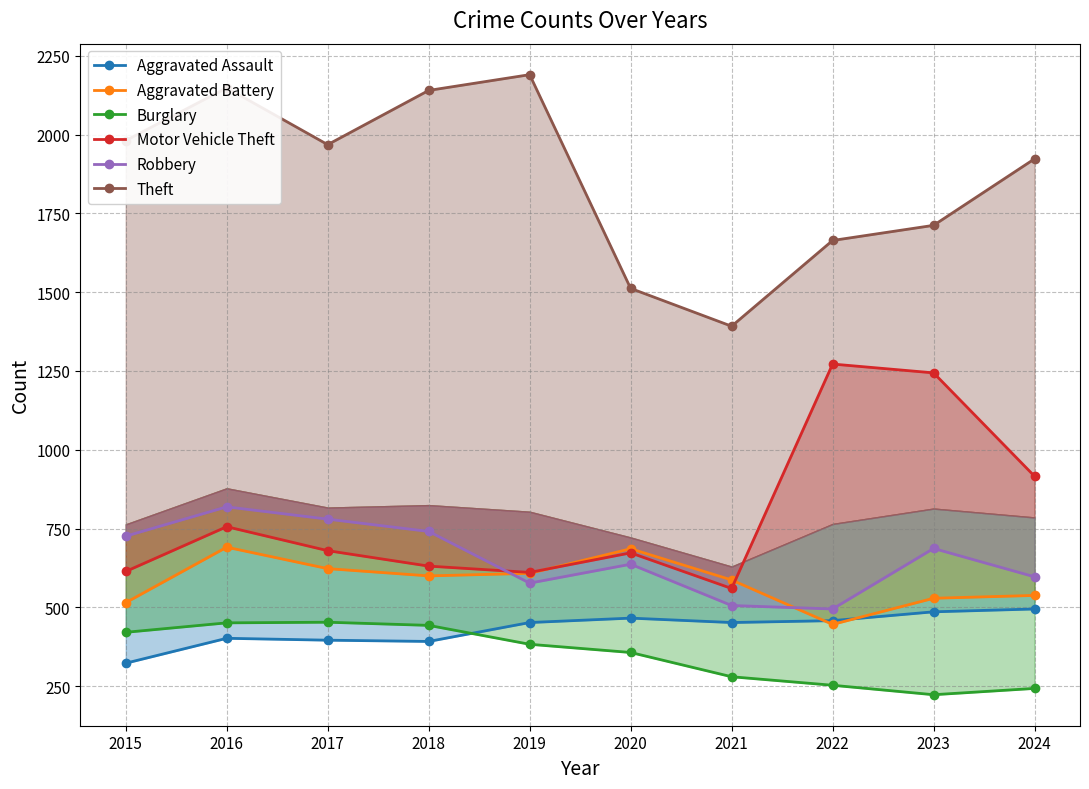

Where do Aggravated Battery and Robbery first cross each other?

2018 and 2019